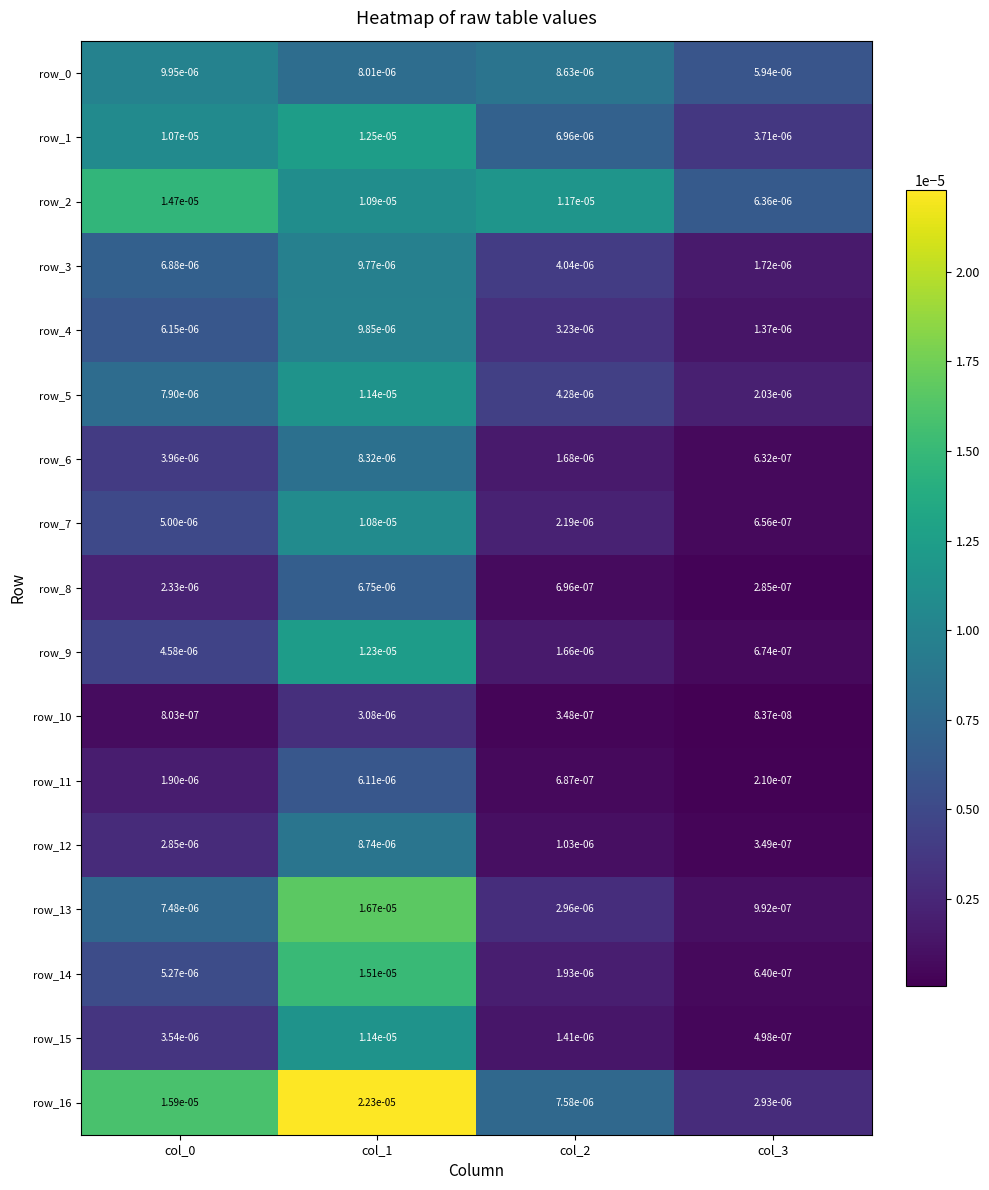

The row_9 series shows 0.0 at col_2. True or false?

True